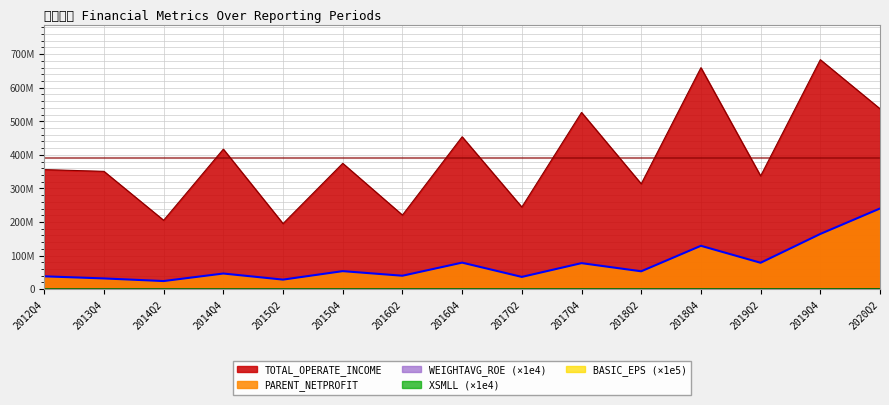

What position from the left is 2014Q2?

3